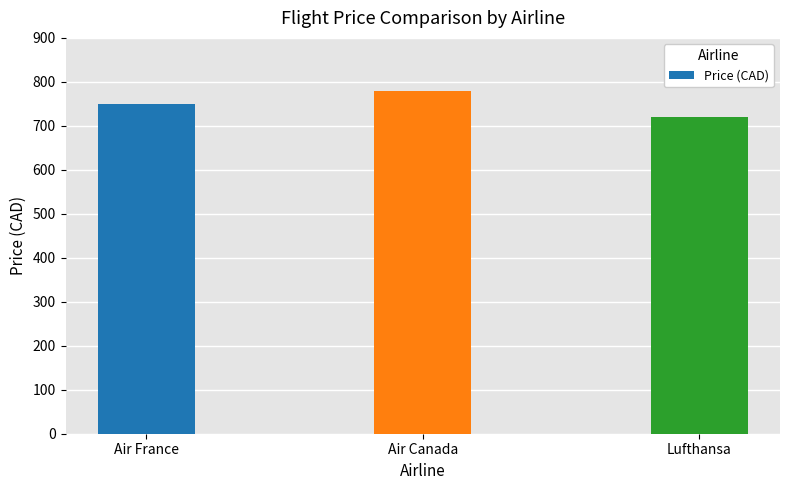

Are the bars grouped side by side (vs. stacked)?

No